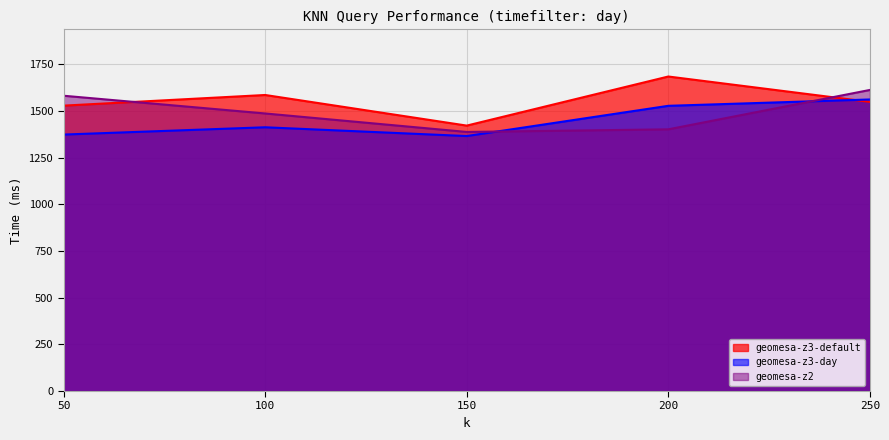

Which series has the widest spread of values?

geomesa-z3-default